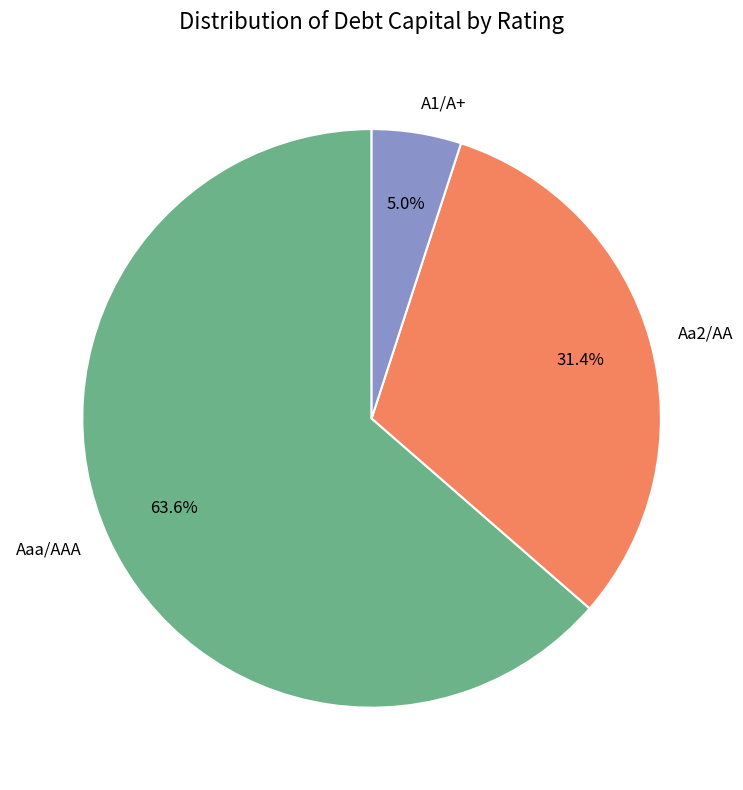

What portion of the pie excludes Aa2/AA?

68.6%